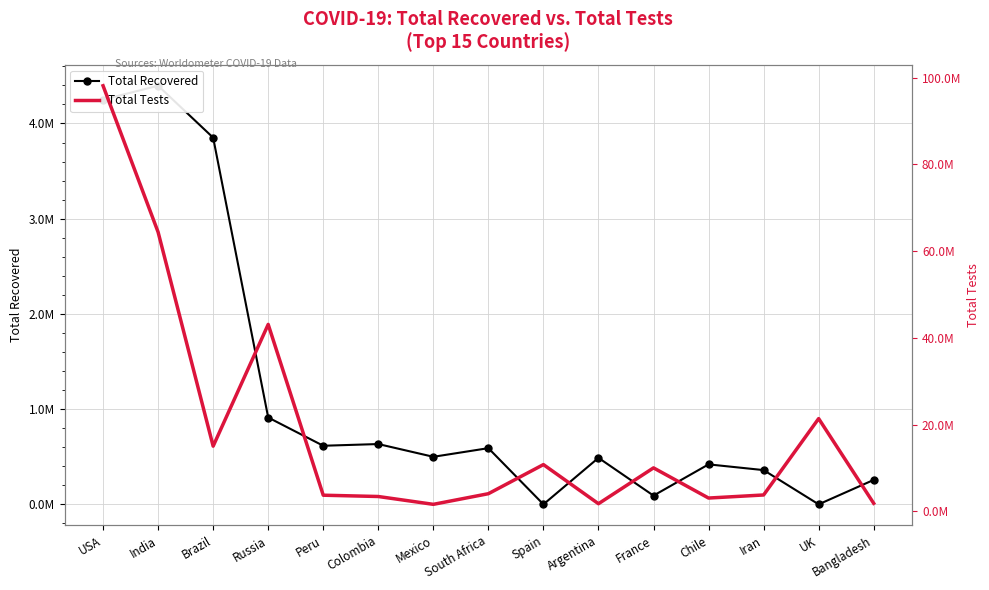

How many lines are shown in the chart?

2